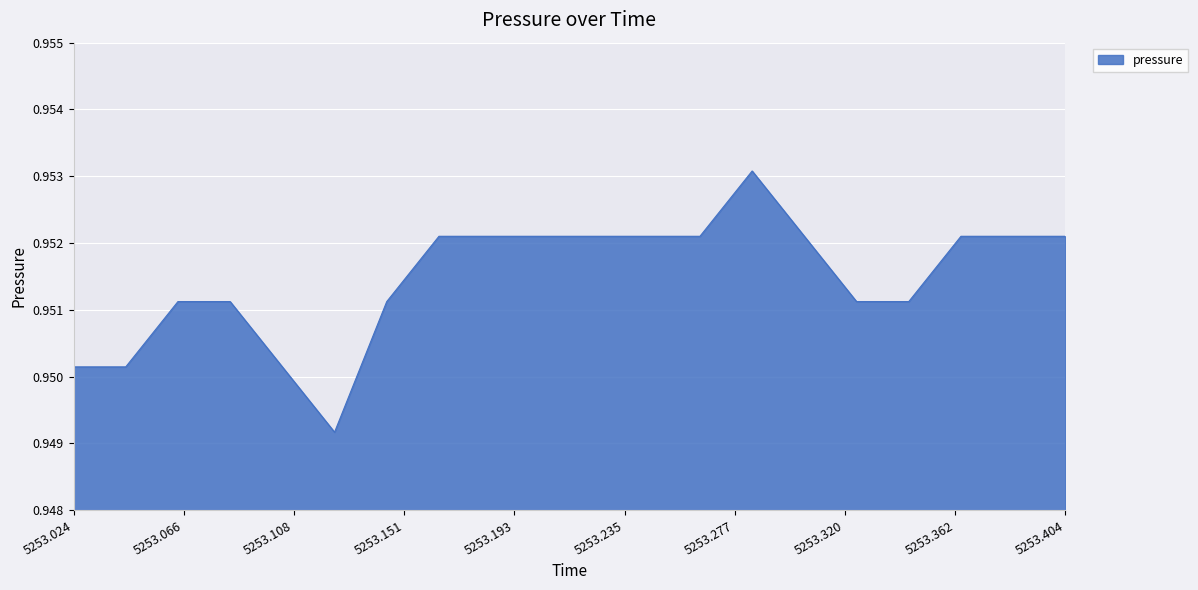

Which label corresponds to the smallest value in the chart?

5253.124